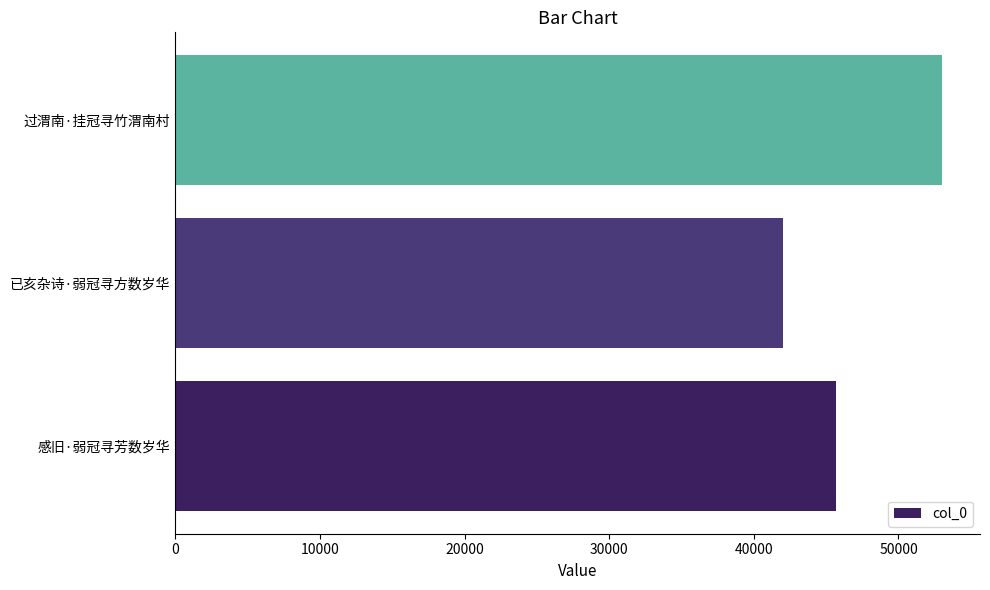

What is the difference between the maximum and minimum values?

10990